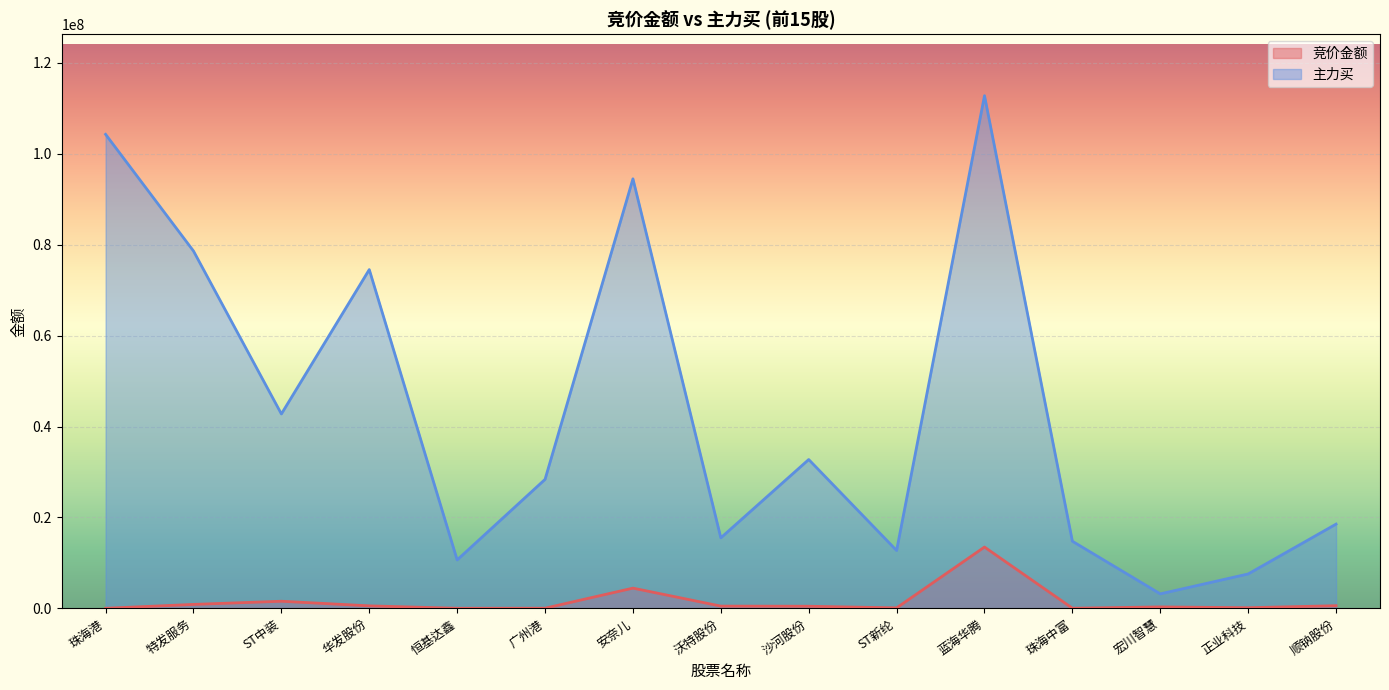

How many data points in 主力买 are above 28375094?

7